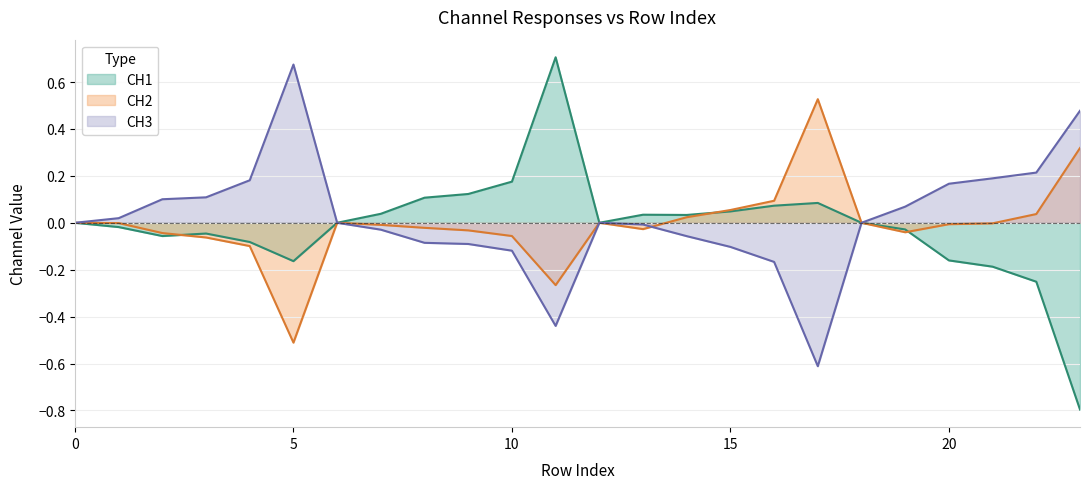

What is the value of the CH3 point at the 23rd from the left?

0.2